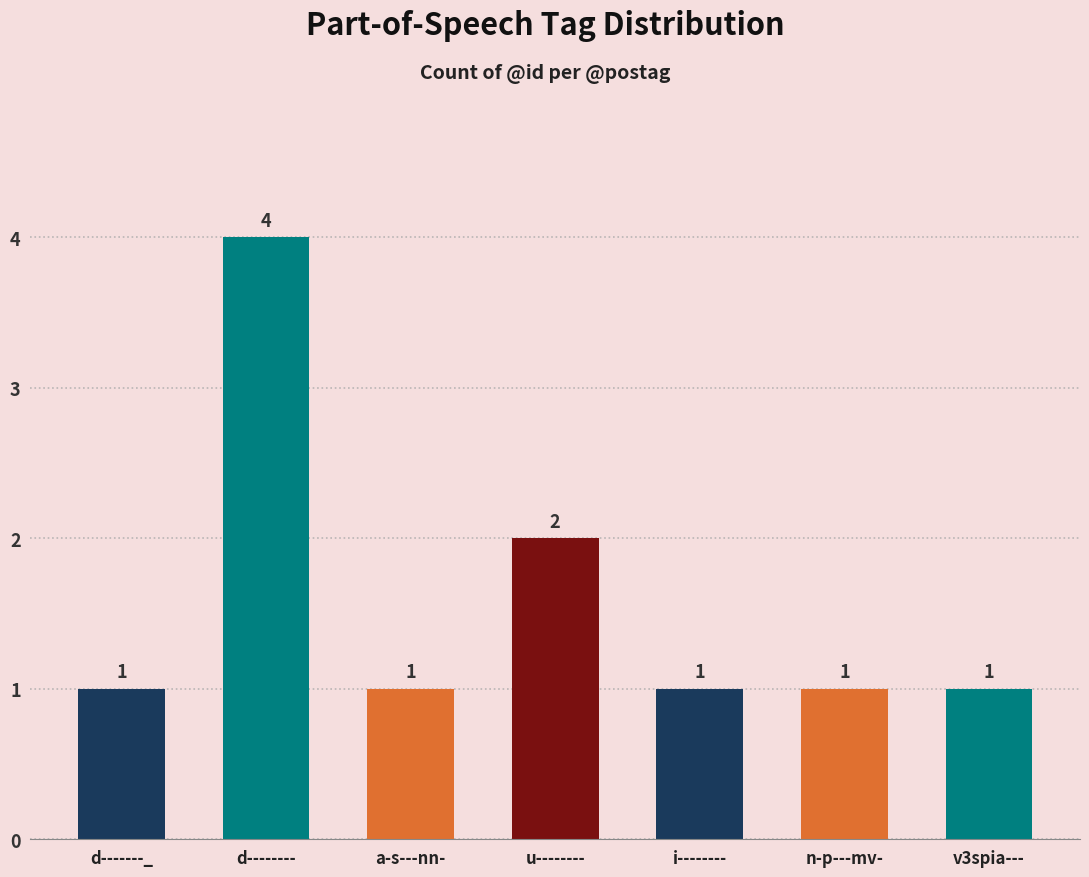

Which has a higher value, u-------- or d--------?

d--------